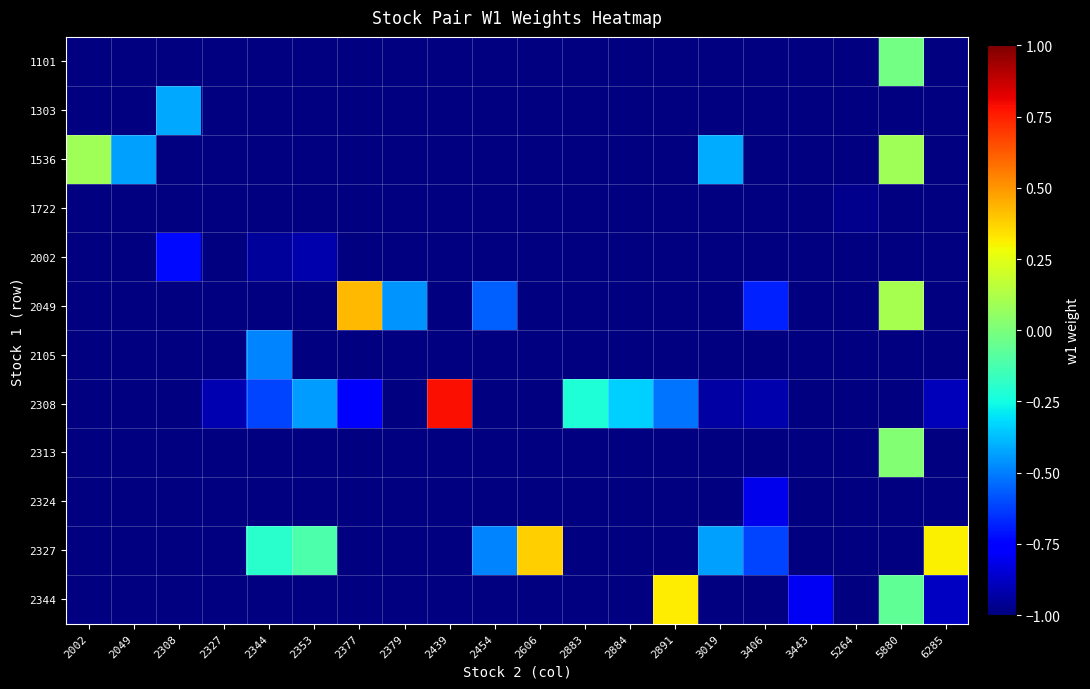

What is the minimum value shown in the chart?

-1.0